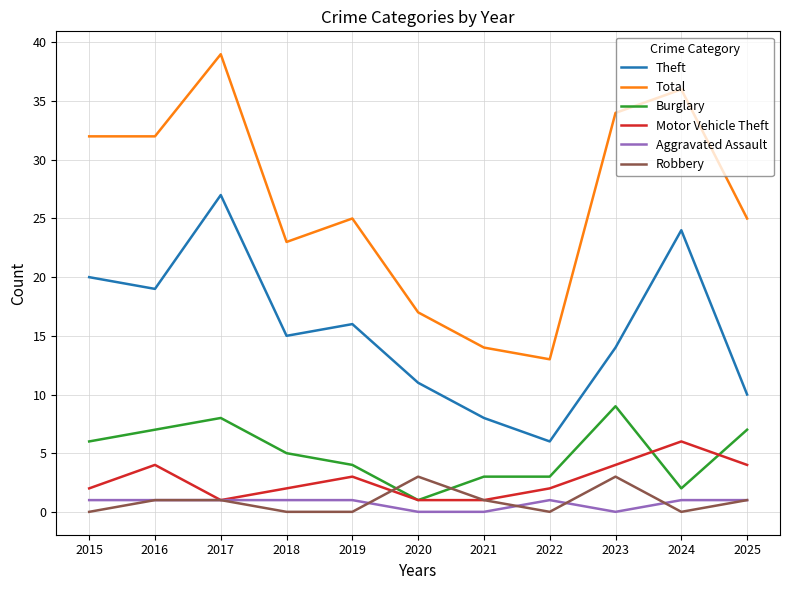

Which category has the lowest value in the Total series?

2022